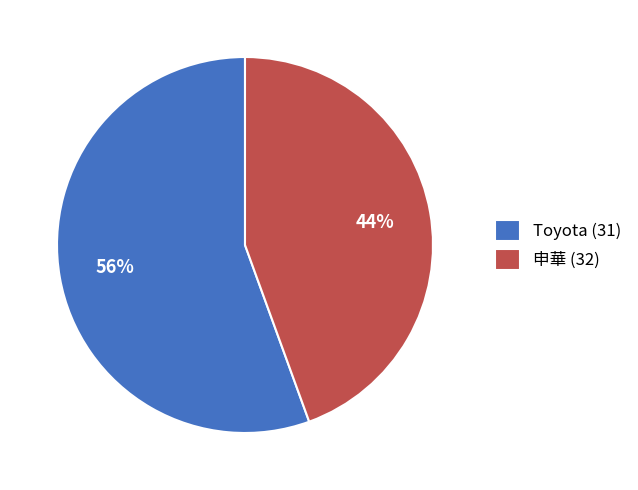

Which category accounts for the majority?

Toyota (31)